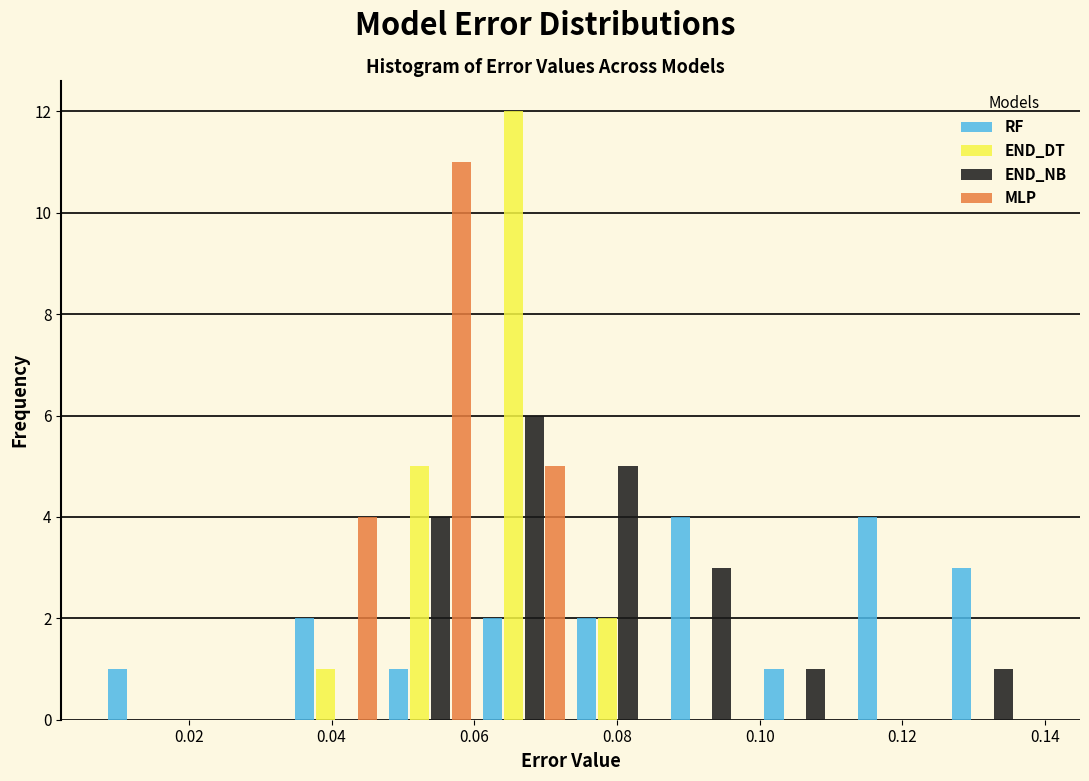

Reading left to right, transcribe this chart: for each range on the x-axis, give the height of each series' bar. Neither the bar edges nor the heights are printed on the chart, so give them approximately, as read against the axes.

0.008 to 0.020: RF=1	END_DT=0	END_NB=0	MLP=0
0.020 to 0.034: RF=0	END_DT=0	END_NB=0	MLP=0
0.034 to 0.048: RF=2	END_DT=1	END_NB=0	MLP=4
0.048 to 0.060: RF=1	END_DT=5	END_NB=4	MLP=11
0.060 to 0.074: RF=2	END_DT=12	END_NB=6	MLP=5
0.074 to 0.086: RF=2	END_DT=2	END_NB=5	MLP=0
0.086 to 0.100: RF=4	END_DT=0	END_NB=3	MLP=0
0.100 to 0.112: RF=1	END_DT=0	END_NB=1	MLP=0
0.112 to 0.126: RF=4	END_DT=0	END_NB=0	MLP=0
0.126 to 0.140: RF=3	END_DT=0	END_NB=1	MLP=0